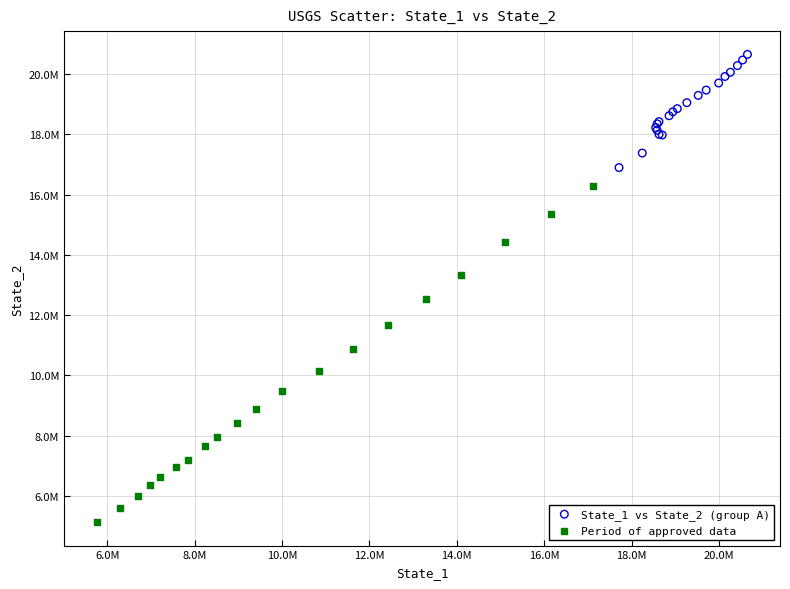

What are all the series names shown in the legend?

State_1 vs State_2 (group A), Period of approved data